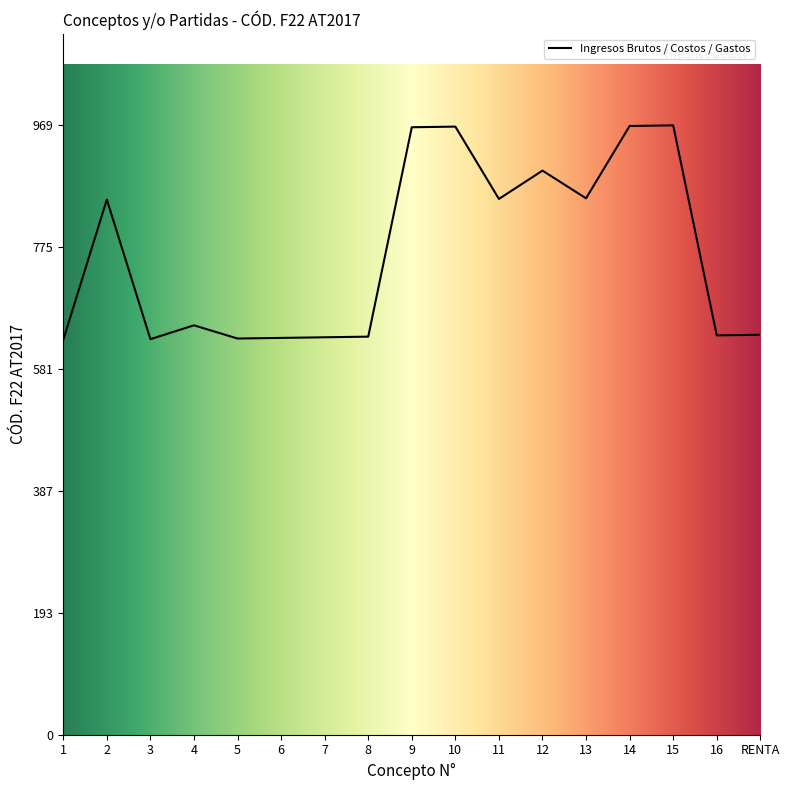

Is it true that the value at 3 is 345?

False